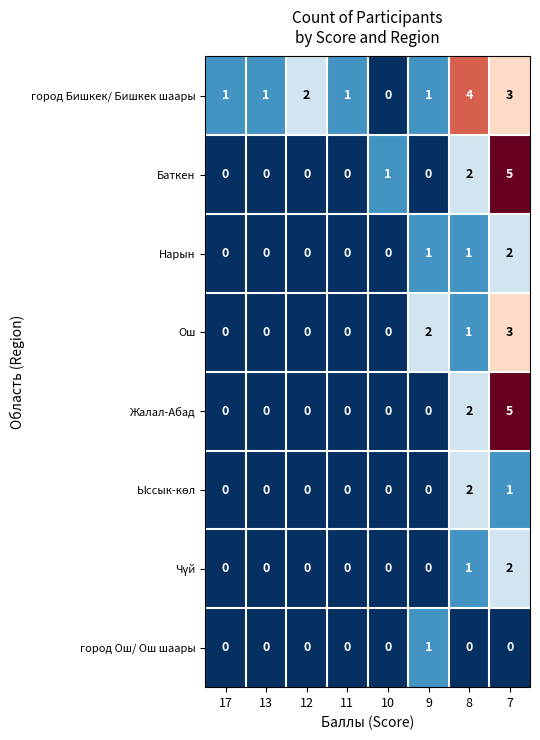

Read the Жалал-Абад value at 7.

5